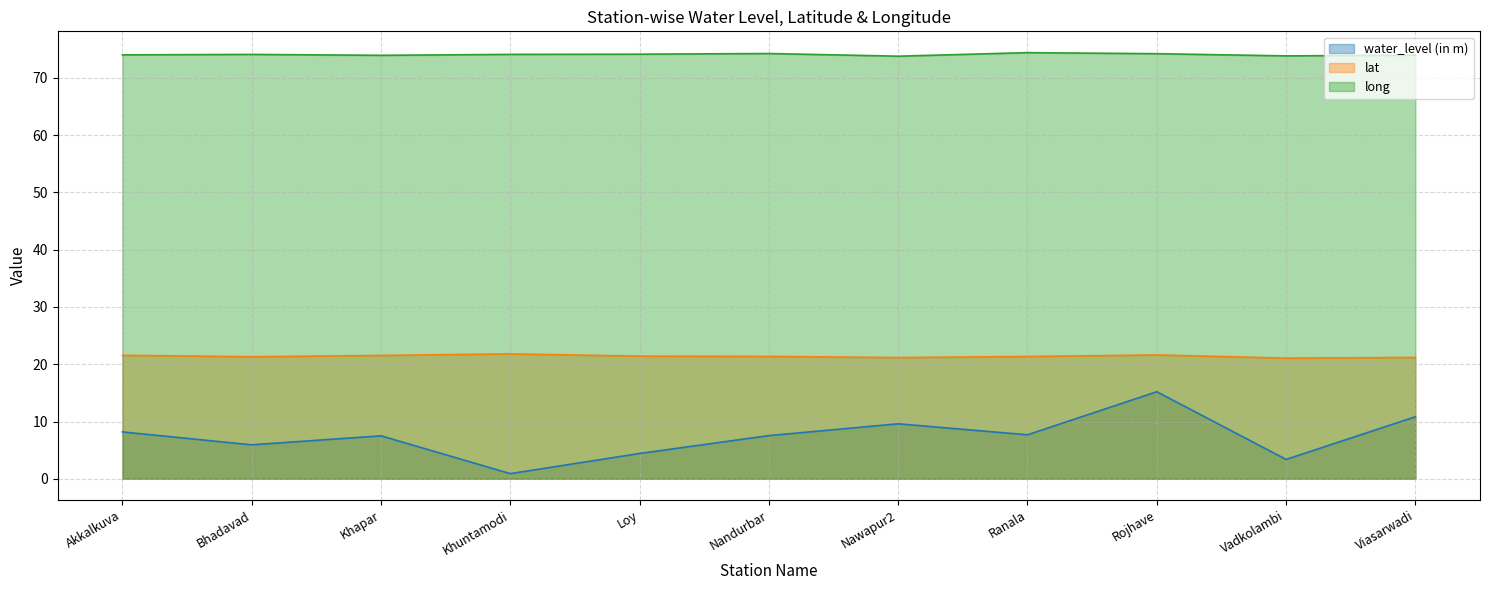

At Loy, list the series in order from largest to smallest.

long, lat, water_level (in m)